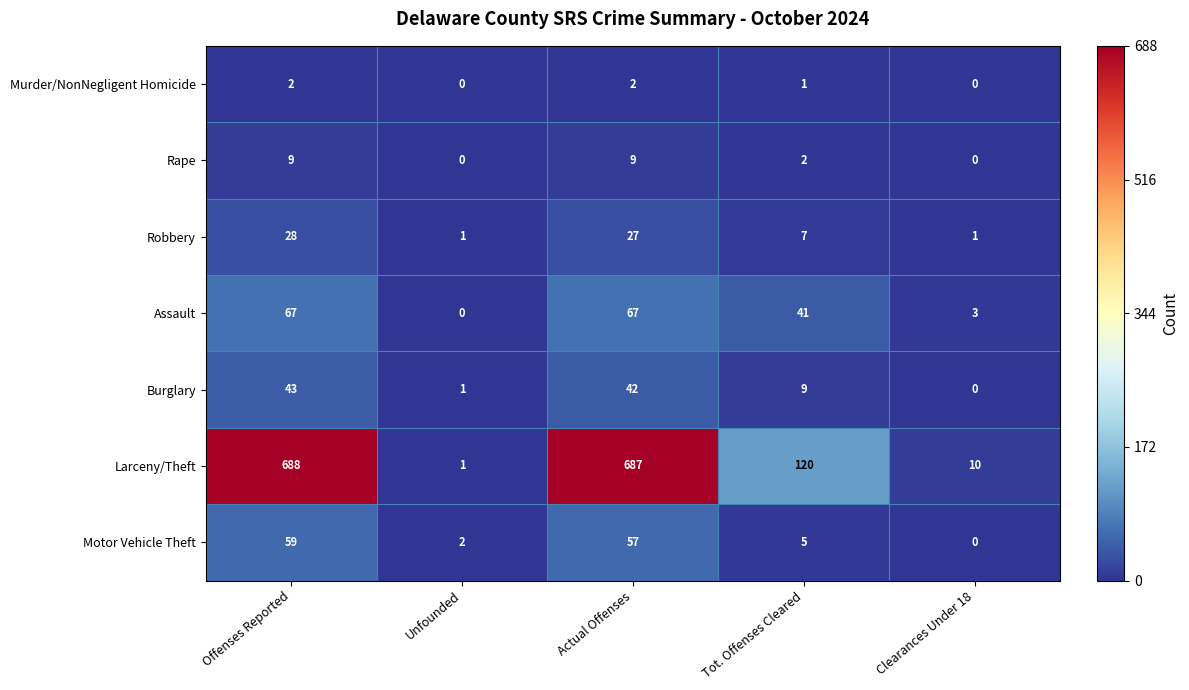

How many positive values does the Motor Vehicle Theft series have?

4